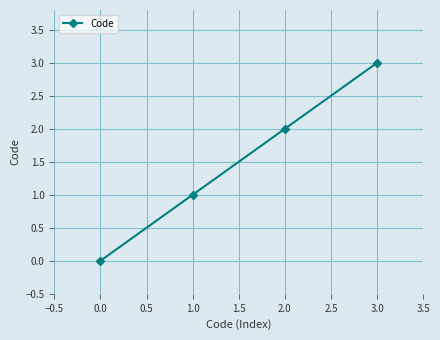

What is the sum of all values?

6